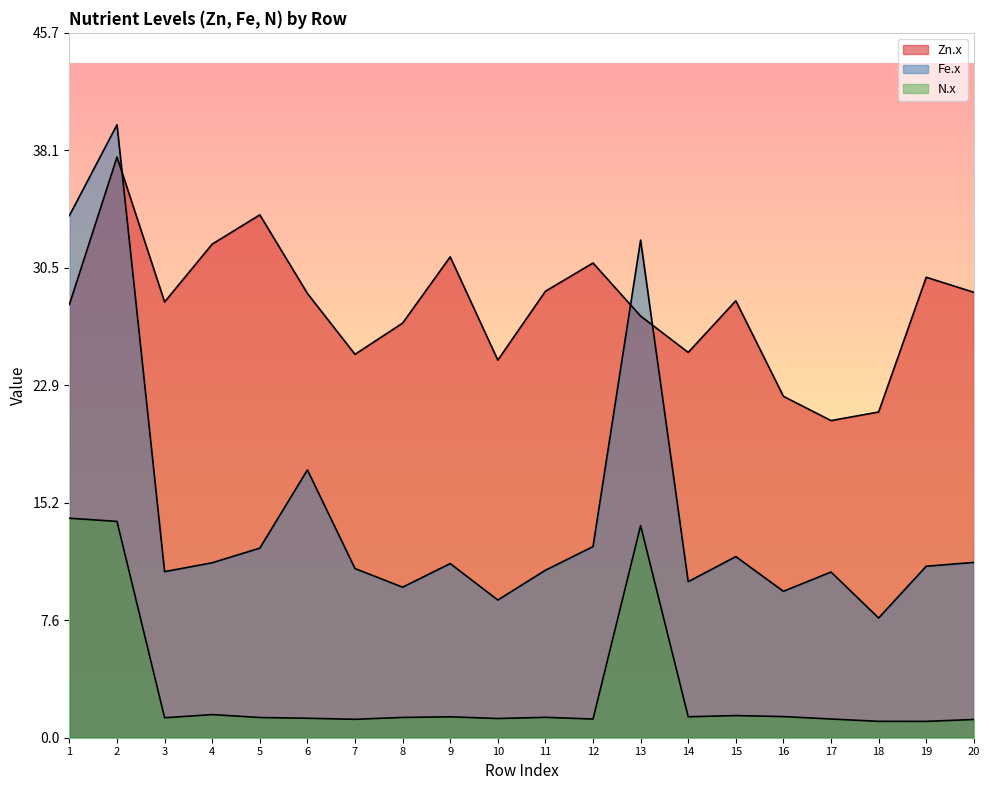

Which category has the lowest value in the Fe.x series?

18